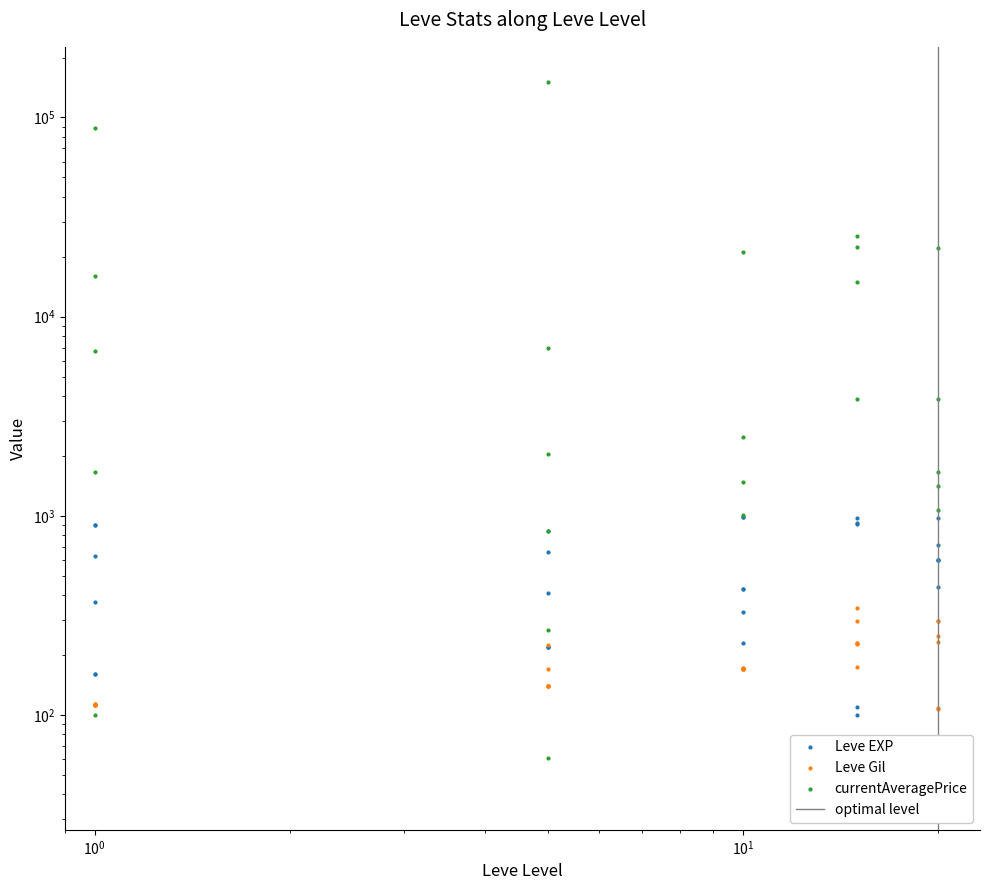

At how many categories does at least one series exceed 102997?

1